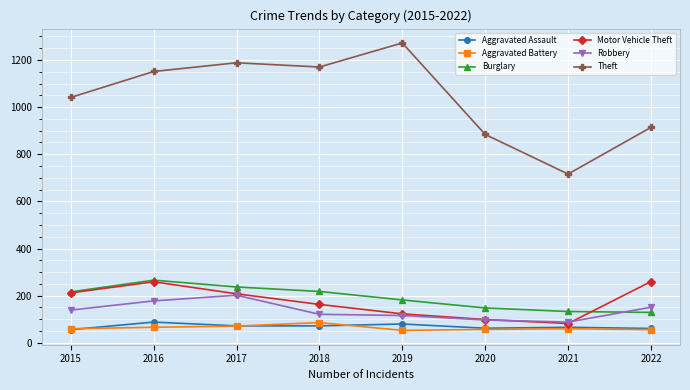

What is the difference between the highest and lowest values at 2020?

827